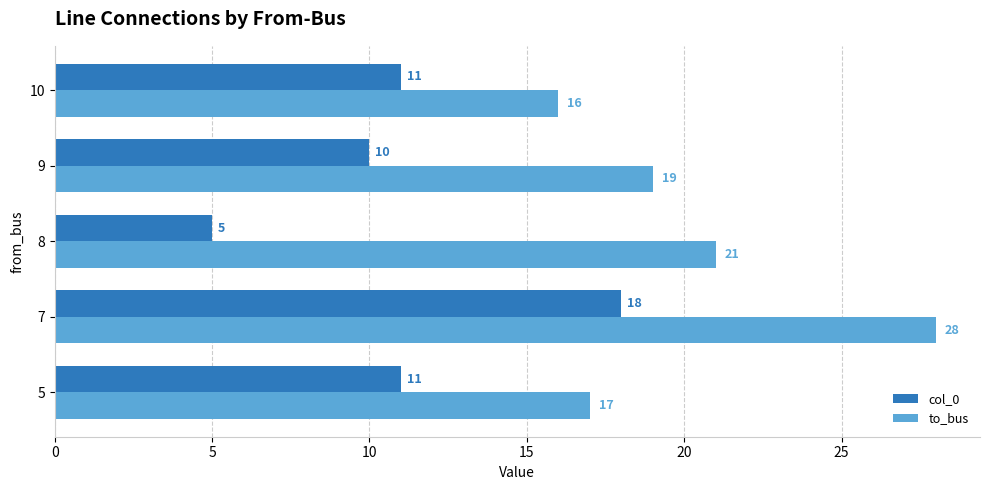

Which series has the widest spread of values?

col_0